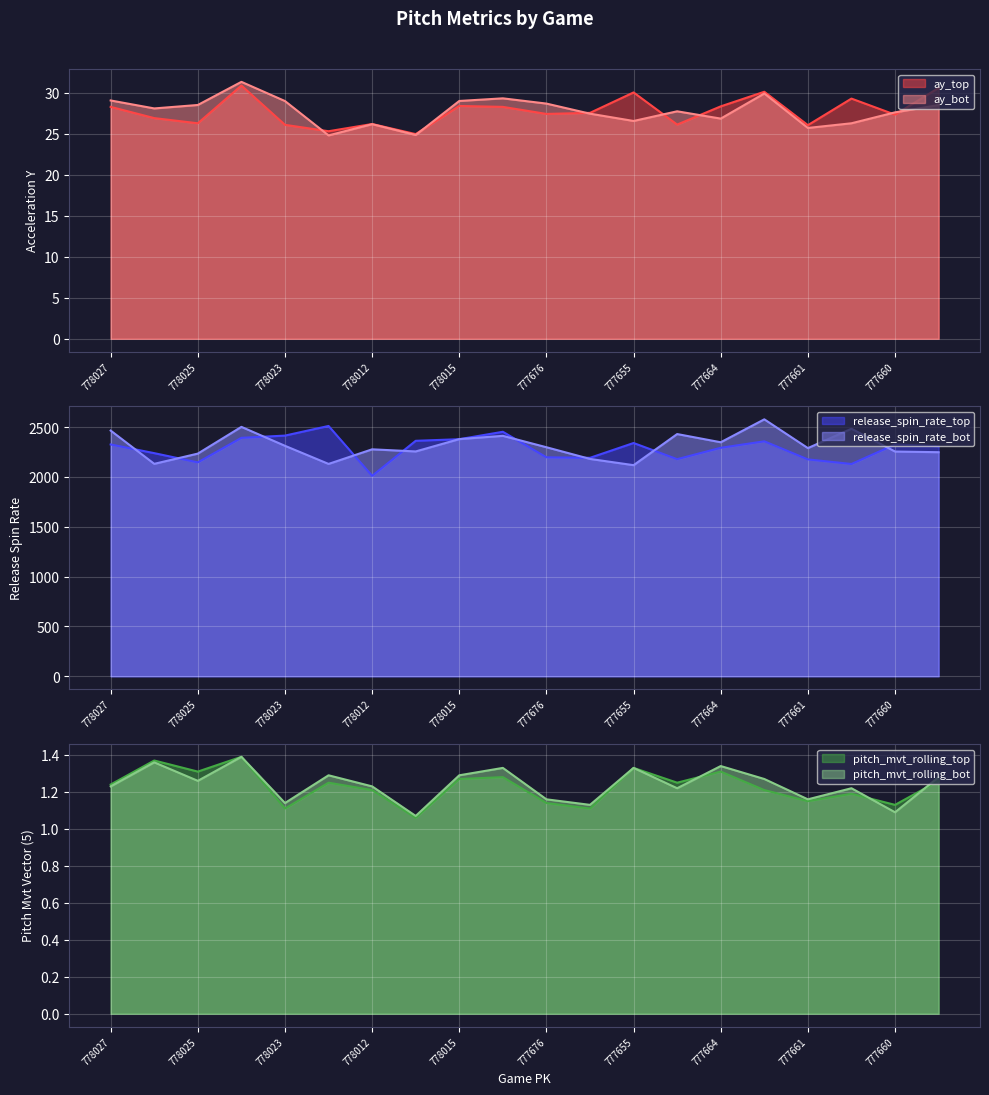

At which category does the chart reach its minimum across all series?

778013